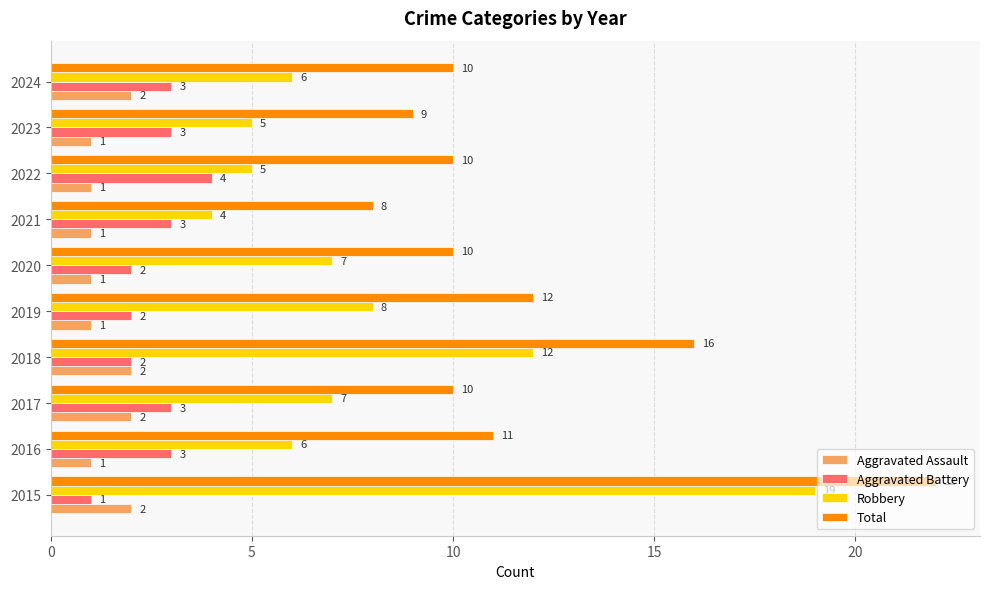

Which category has the lowest value in the Total series?

2021